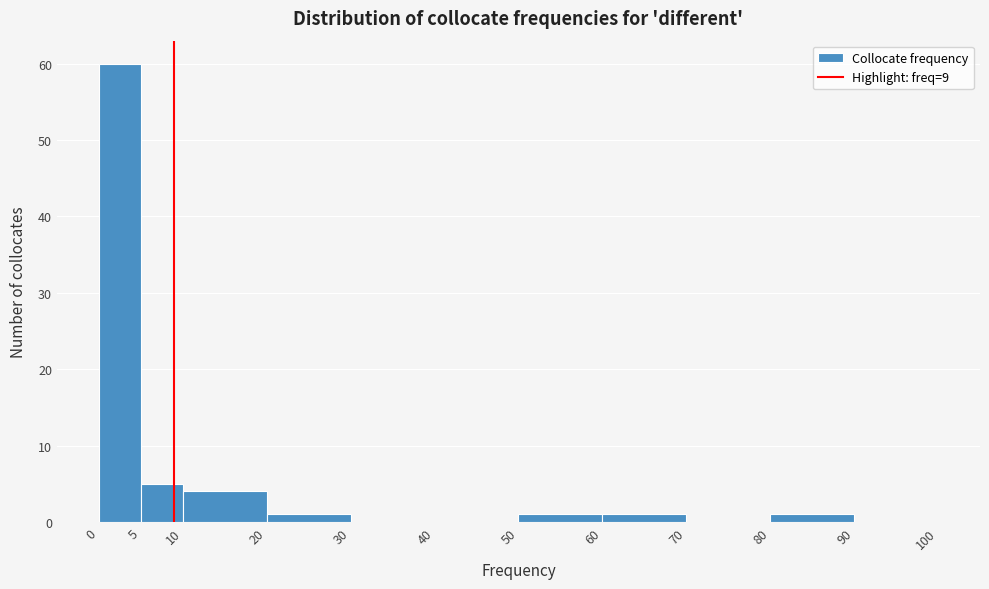

Over which range of the x-axis is the bar tallest?

0 to 5